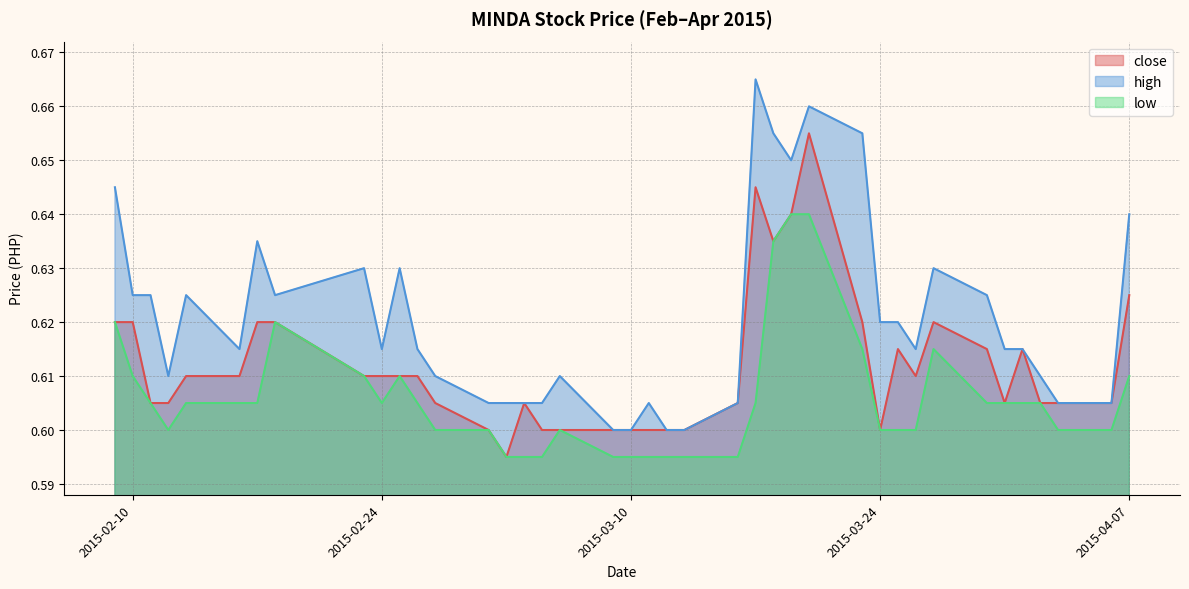

How many interior local peaks does the high series have?

9